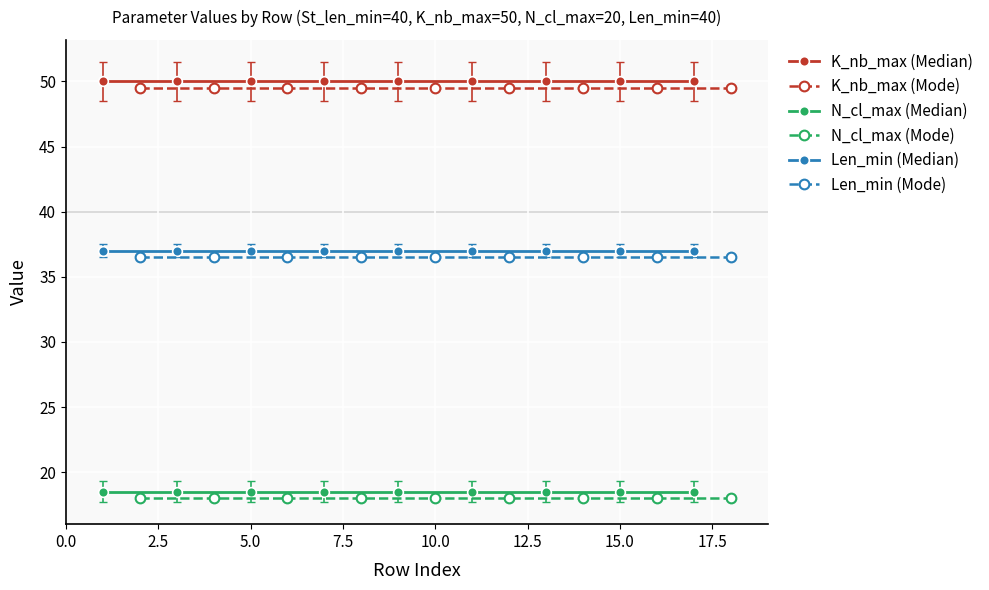

How many lines are shown in the chart?

6